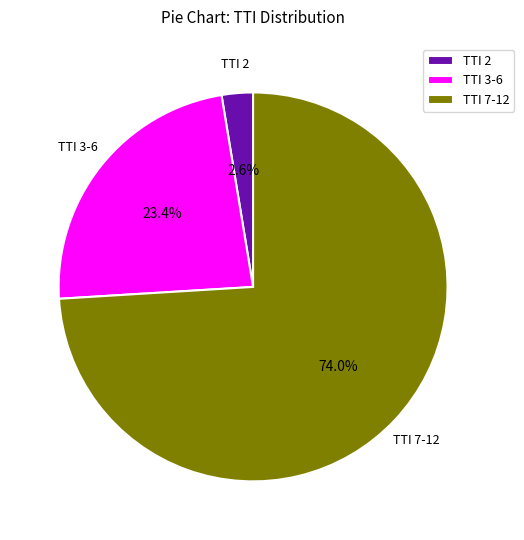

Which slice is the largest?

TTI 7-12